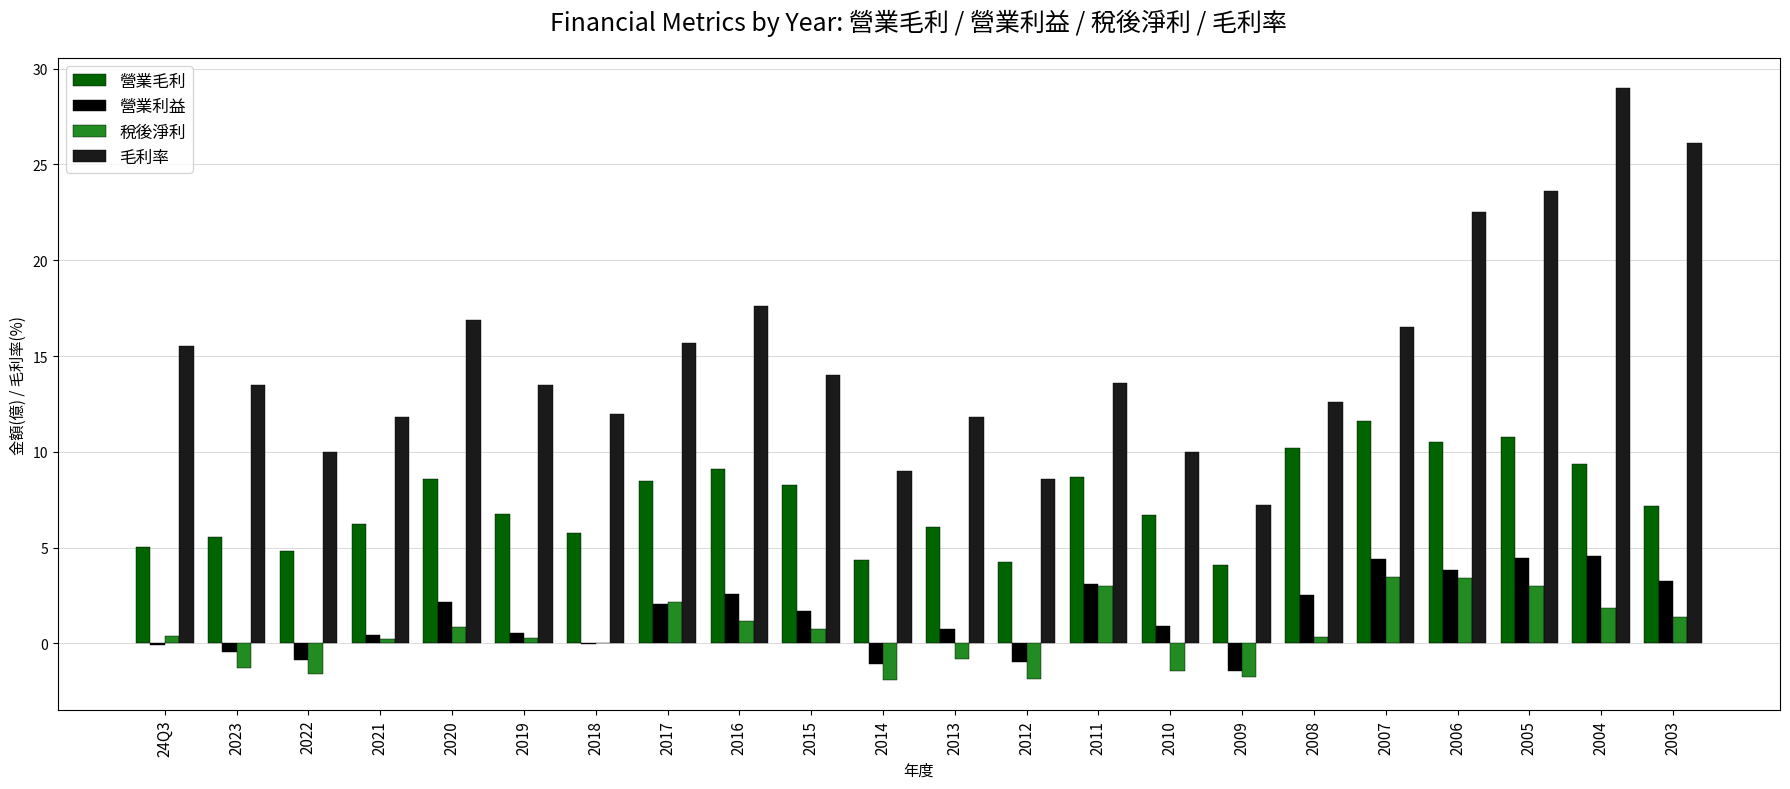

What is the maximum value shown in the chart?

29.0